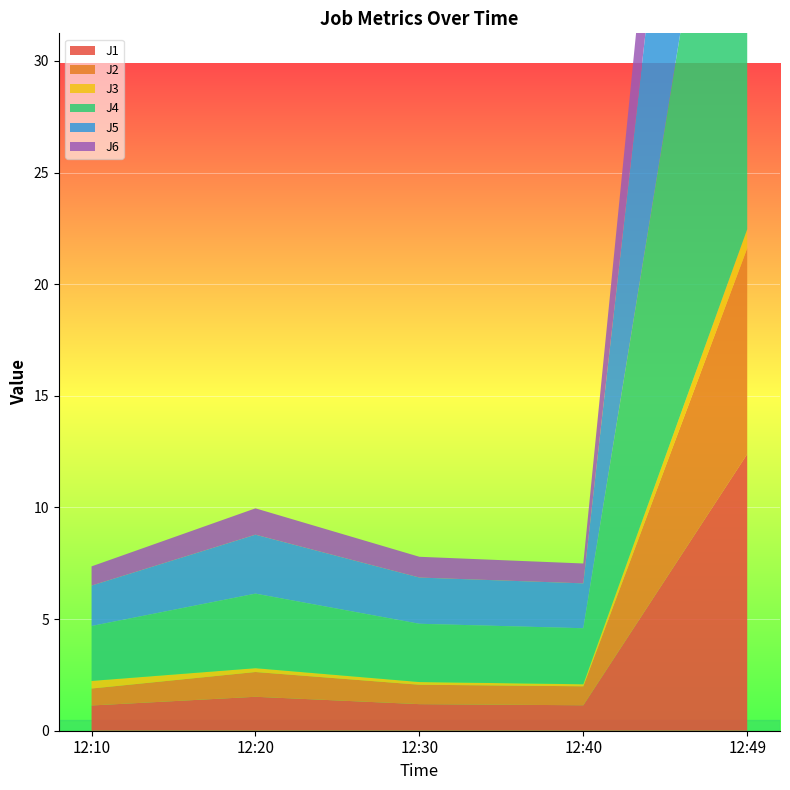

Reading right to left, transcribe all the data shown in this chart.

J1: 12:49=12.4	12:40=1.1	12:30=1.2	12:20=1.5	12:10=1.1
J2: 12:49=9.2	12:40=0.8	12:30=0.9	12:20=1.1	12:10=0.8
J3: 12:49=0.8	12:40=0.1	12:30=0.1	12:20=0.2	12:10=0.3
J4: 12:49=27.2	12:40=2.5	12:30=2.6	12:20=3.3	12:10=2.5
J5: 12:49=21.9	12:40=2.0	12:30=2.1	12:20=2.6	12:10=1.8
J6: 12:49=9.7	12:40=0.9	12:30=0.9	12:20=1.2	12:10=0.9